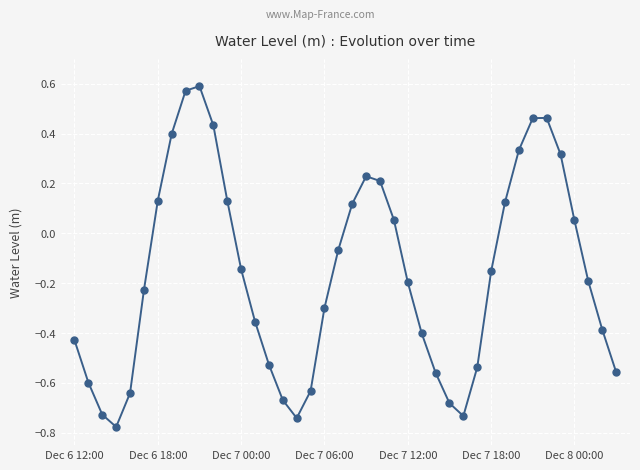

How many points are lower than both their immediate neighbors (excluding endpoints)?

3